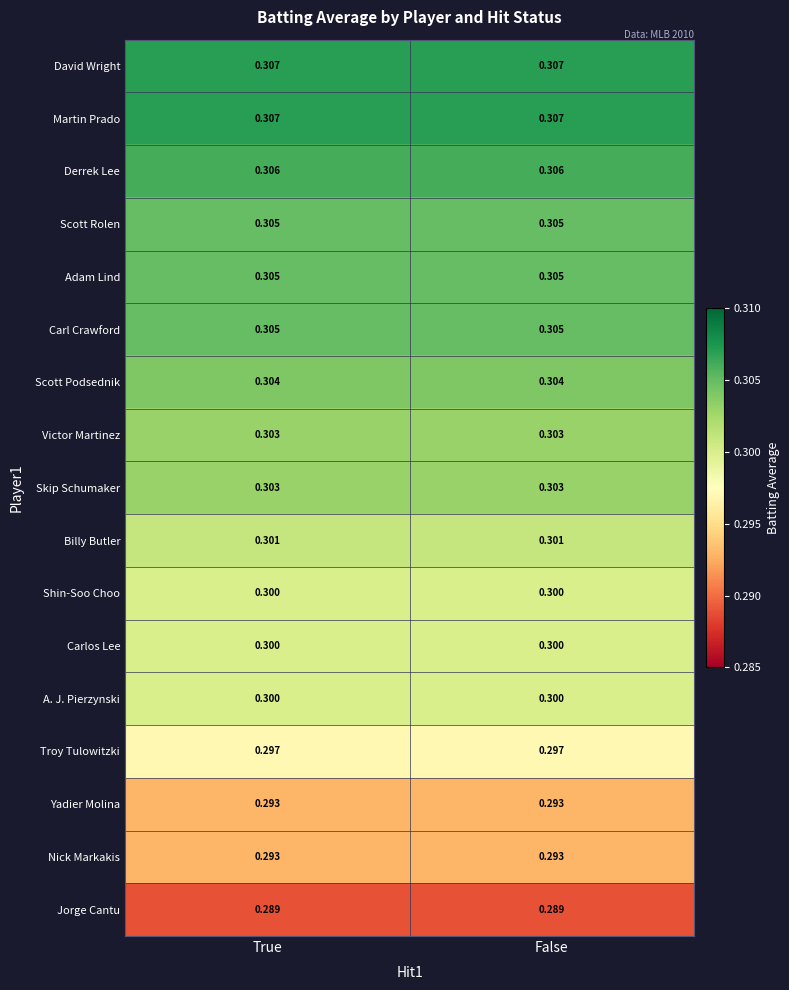

How many categories are shown in the chart?

2